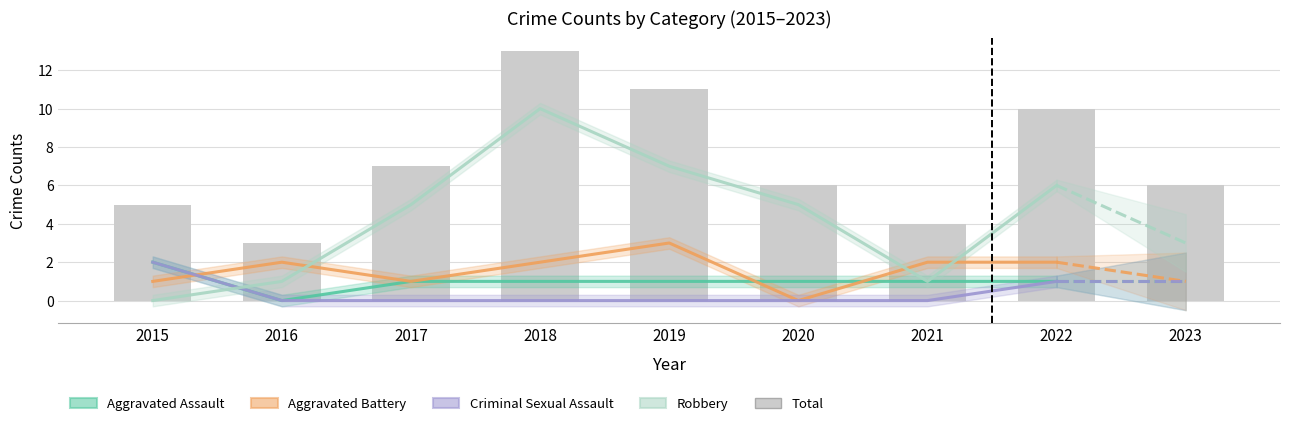

Rank the series at 2016 from highest to lowest value.

Total, Aggravated Battery, Robbery, Aggravated Assault, Criminal Sexual Assault